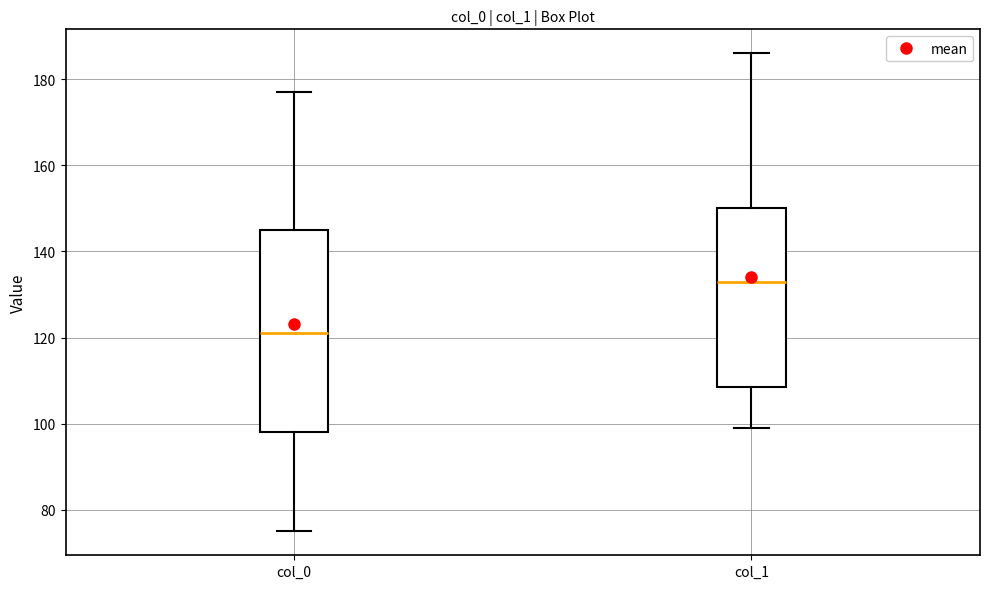

Where is the upper edge of the box for col_0 on the y-axis? The values are not printed on the chart, so give them approximately, as read against the axis.

146